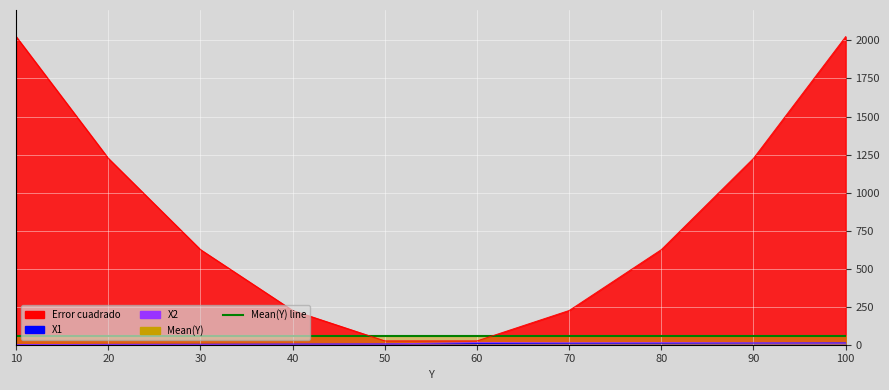

What is the difference between the X1 values at 70 and 30?

6